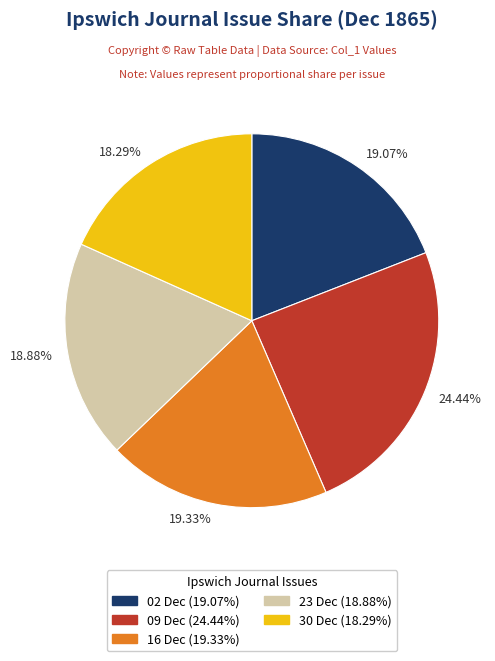

Which has a higher value, 18.29% or 24.44%?

24.44%